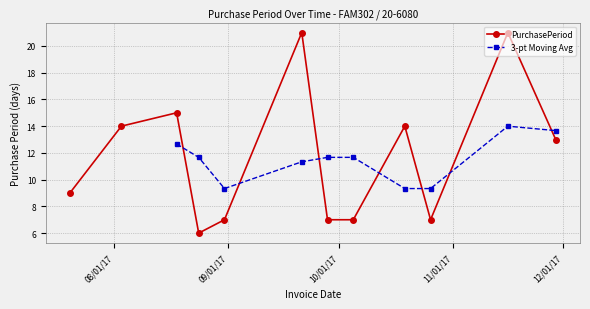

Rank the categories by value from lowest to highest.

2017-08-24, 2017-08-31, 2017-09-28, 2017-10-05, 2017-10-26, 2017-07-20, 2017-11-29, 2017-08-03, 2017-10-19, 2017-08-18, 2017-09-21, 2017-11-16